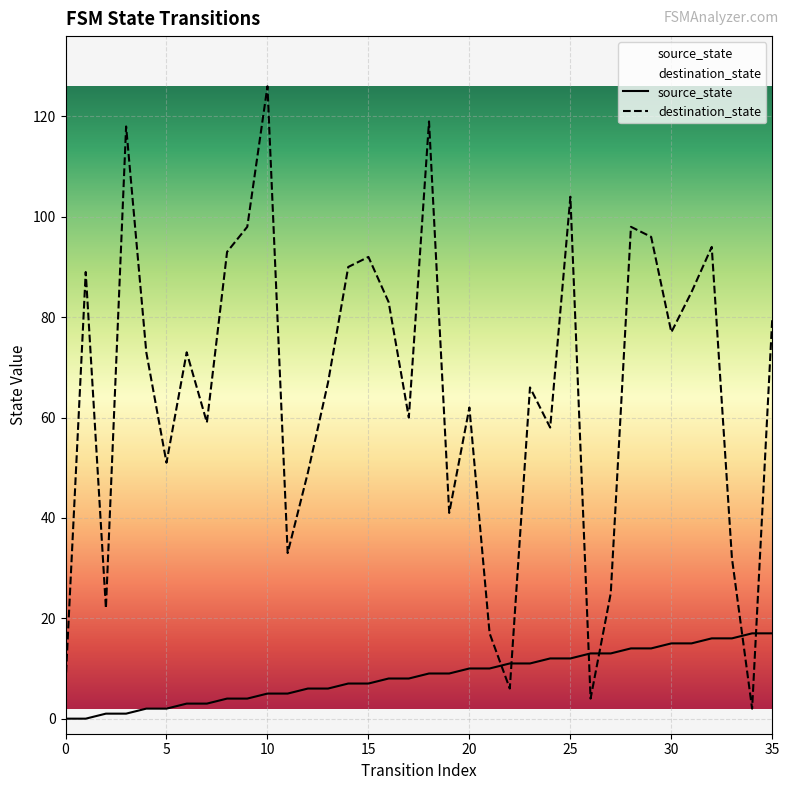

After their last crossing, which series has the higher values: source_state or destination_state?

destination_state